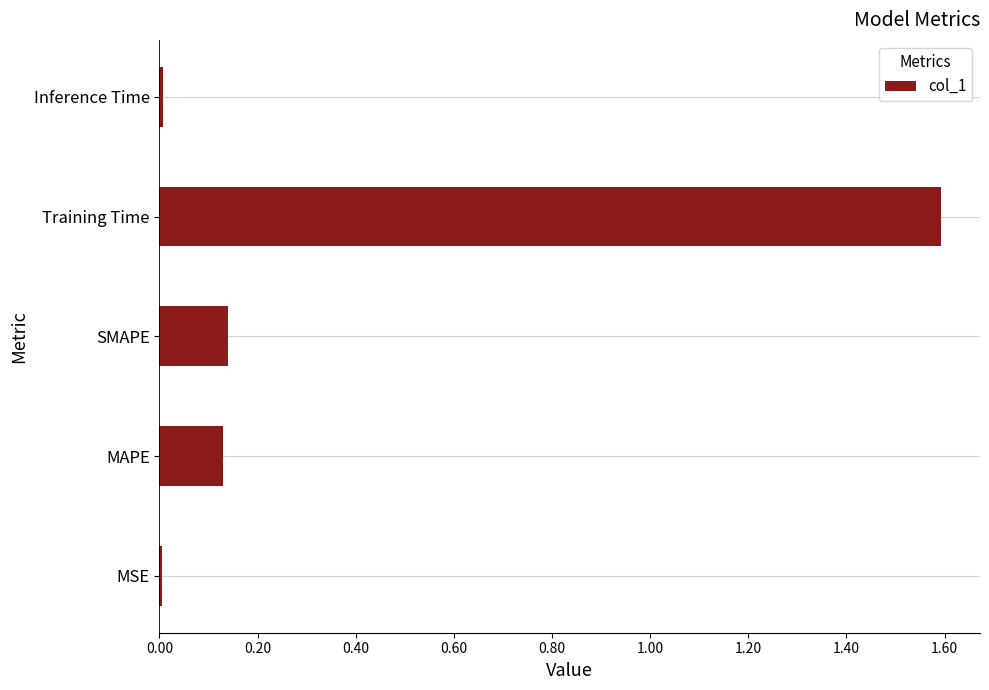

How many bars are there in total?

5